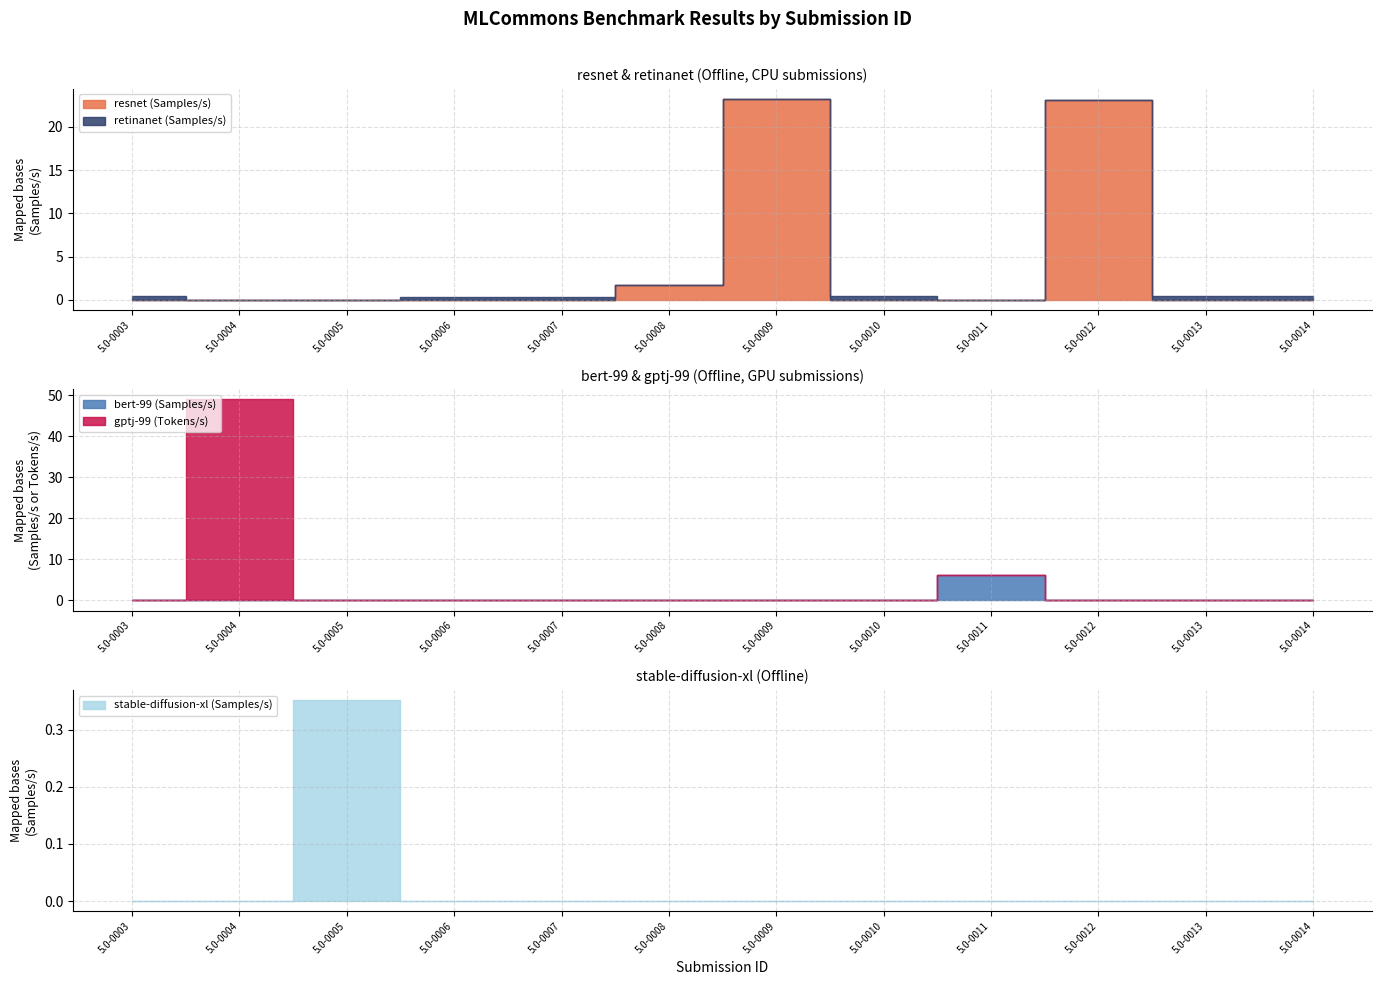

The gptj-99 (Tokens/s) series shows 0.0 at 5.0-0008. True or false?

True